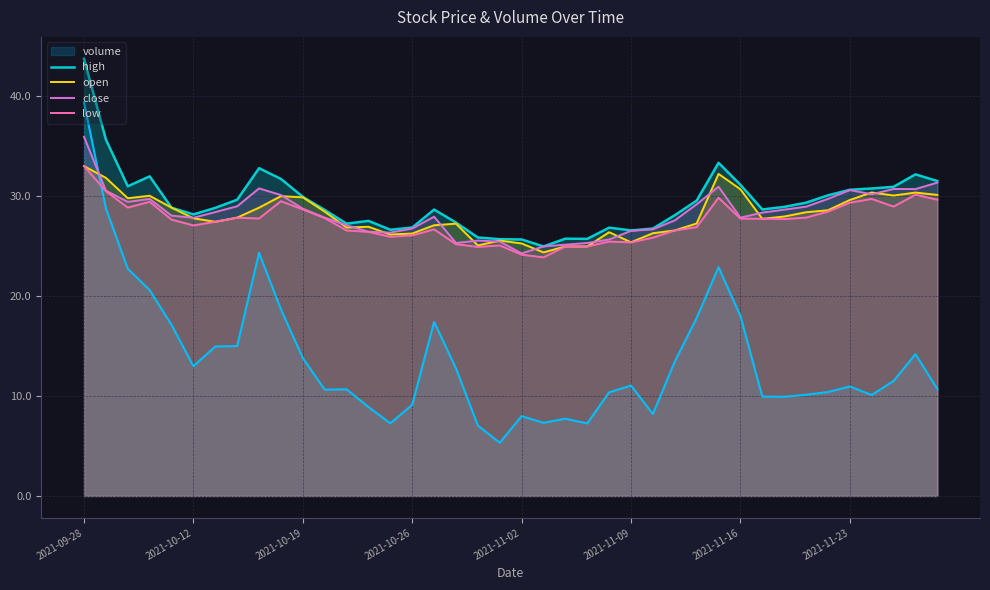

Which category has the highest value across all series?

2021-09-28